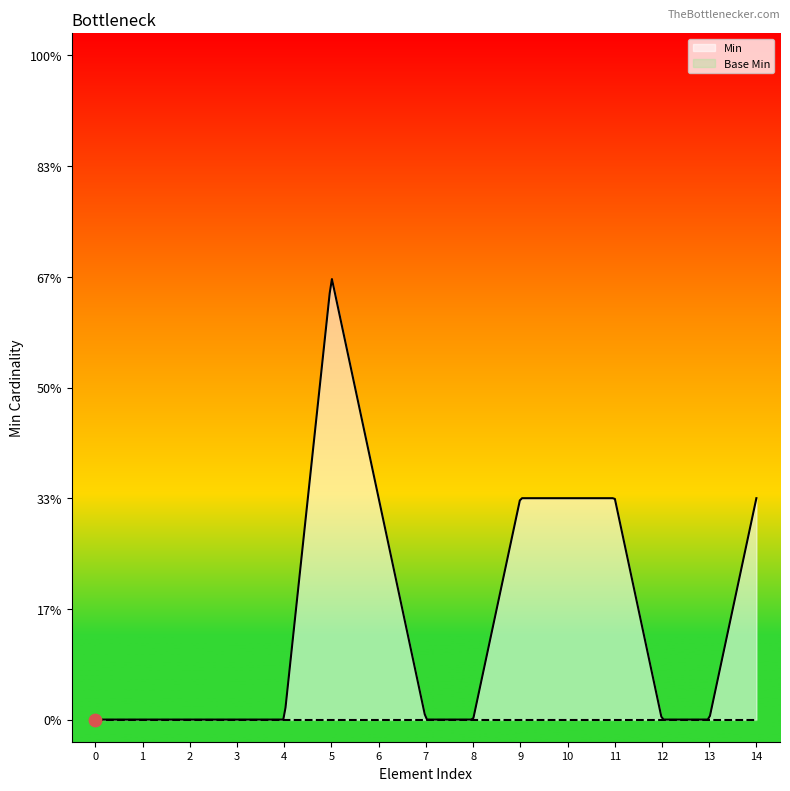

Which series reaches the maximum Y coordinate?

Min